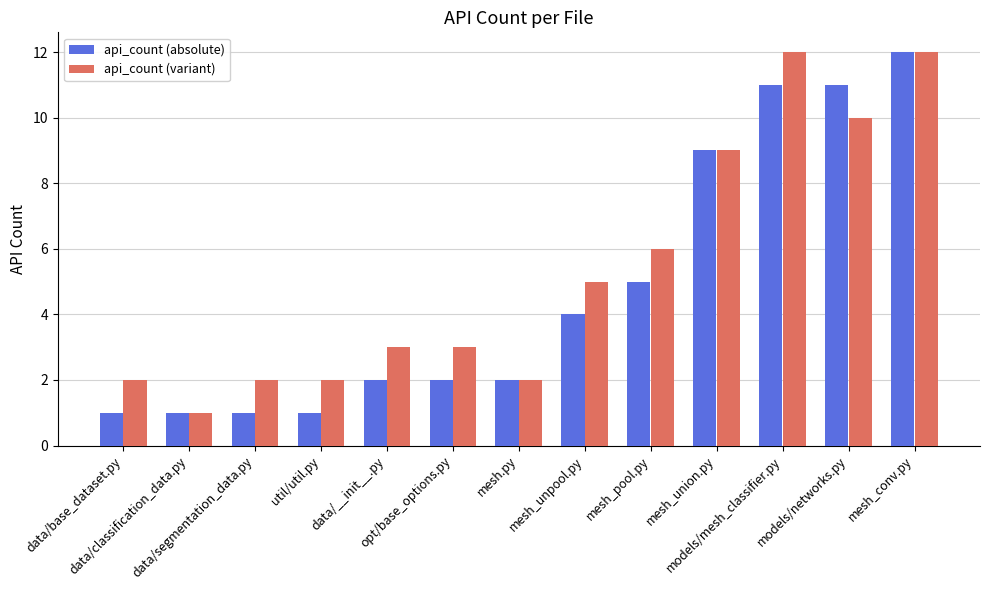

True or false: api_count (absolute) has a value of 5 at mesh_pool.py.

True